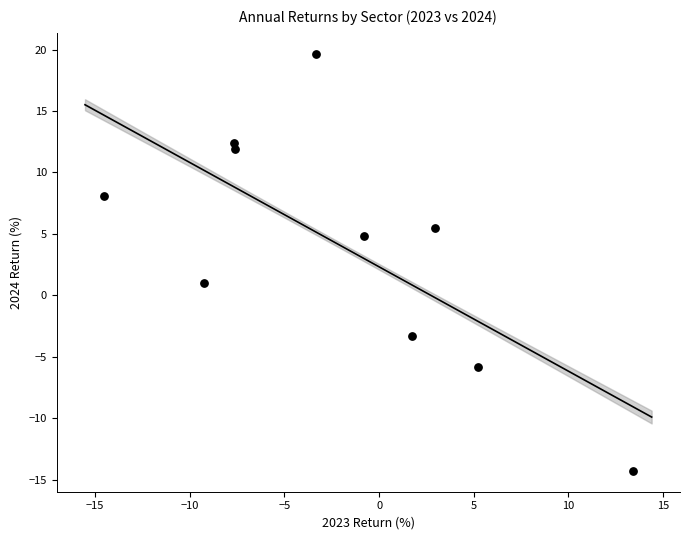

What is the average Y value?

4.0